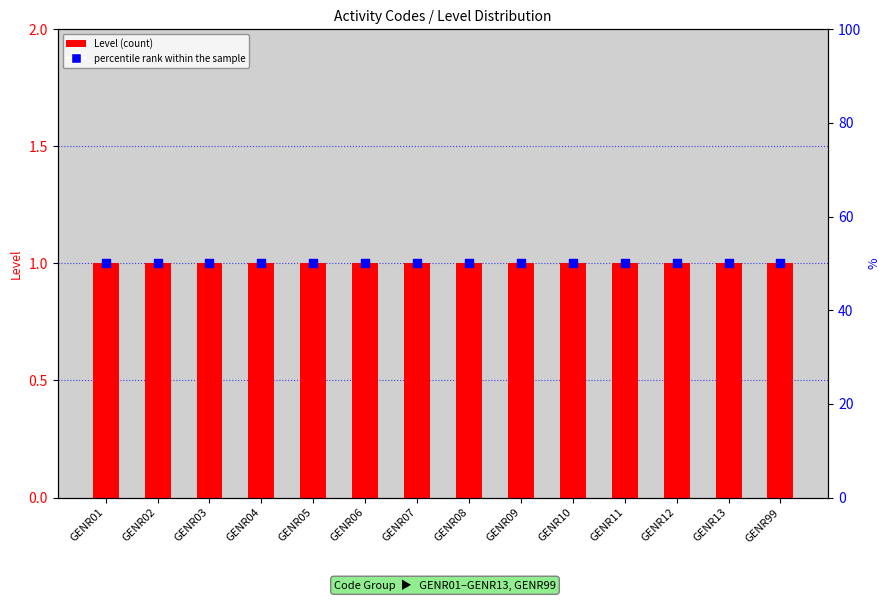

At which category is the sum across all series the highest?

GENR01